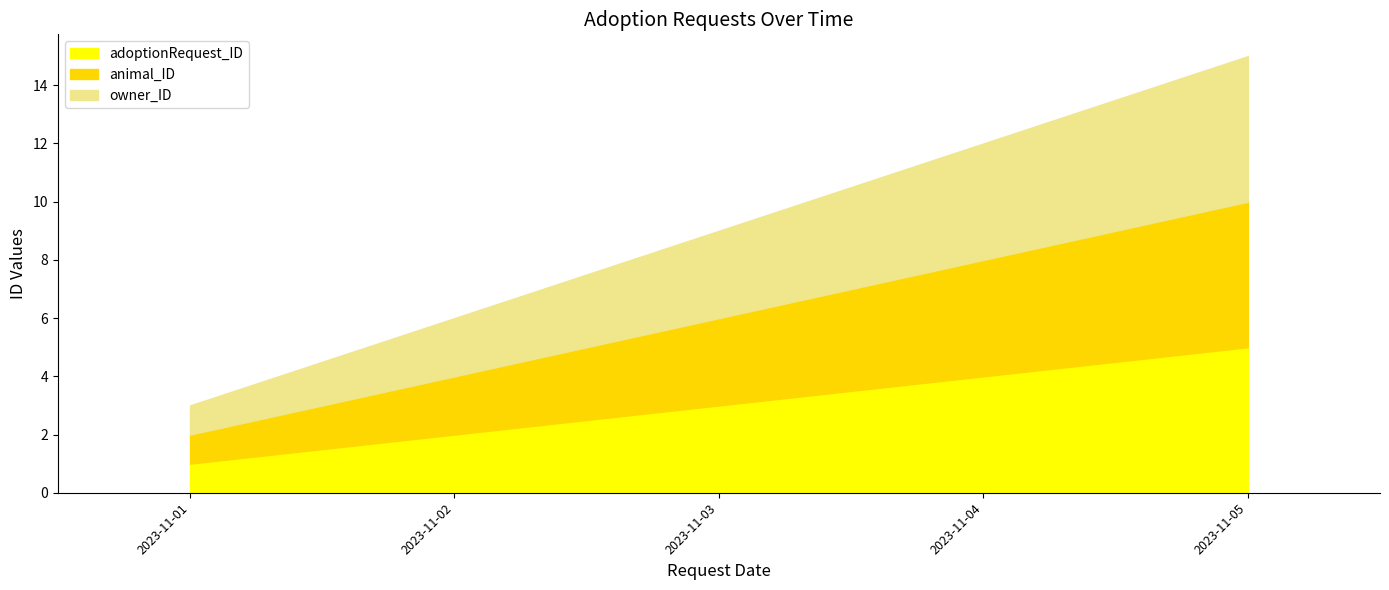

How many values in the animal_ID series exceed 6?

2